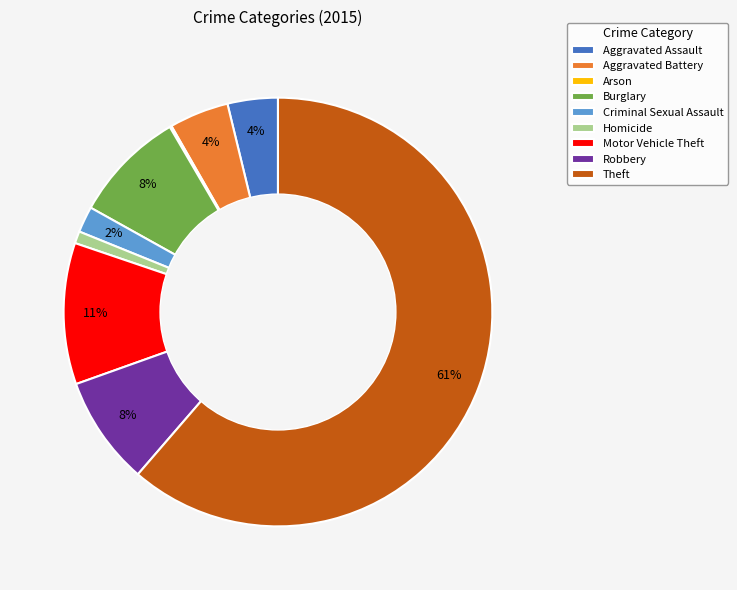

Between Motor Vehicle Theft and Aggravated Battery, which is larger?

Motor Vehicle Theft